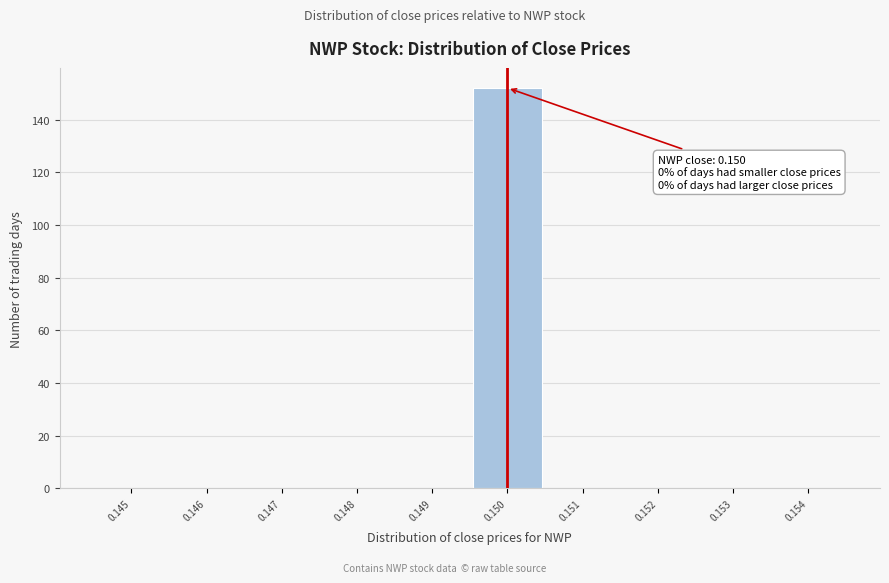

Reading left to right, extract all data points from this chart.

0.145=0	0.146=0	0.147=0	0.148=0	0.149=0	0.150=152	0.151=0	0.152=0	0.153=0	0.154=0